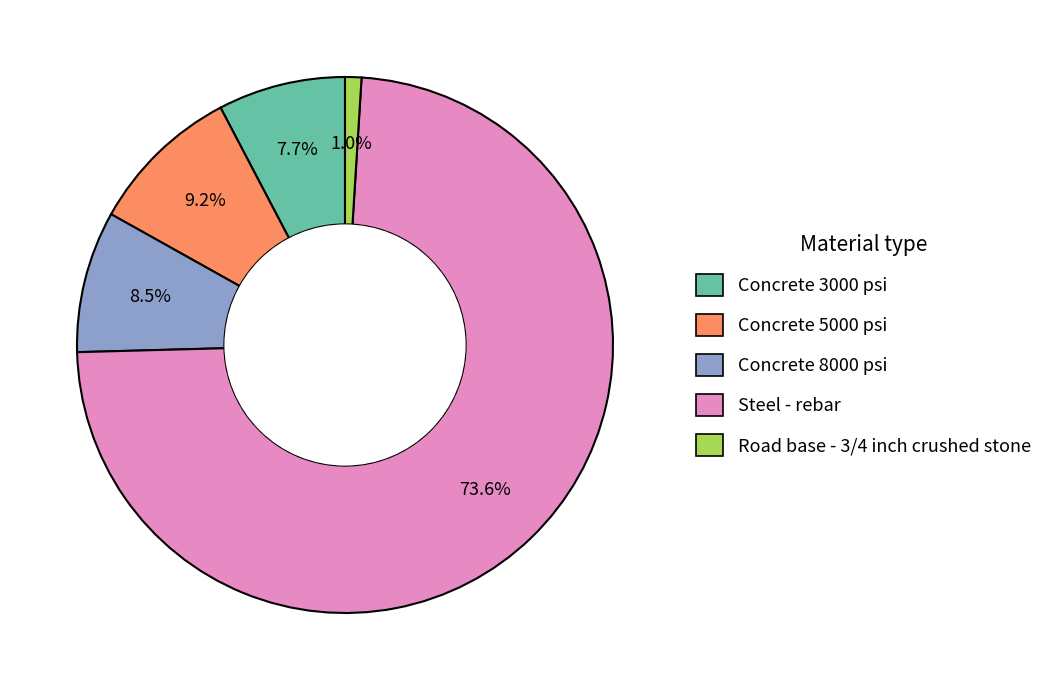

Which slice represents more than half of the pie?

Steel - rebar